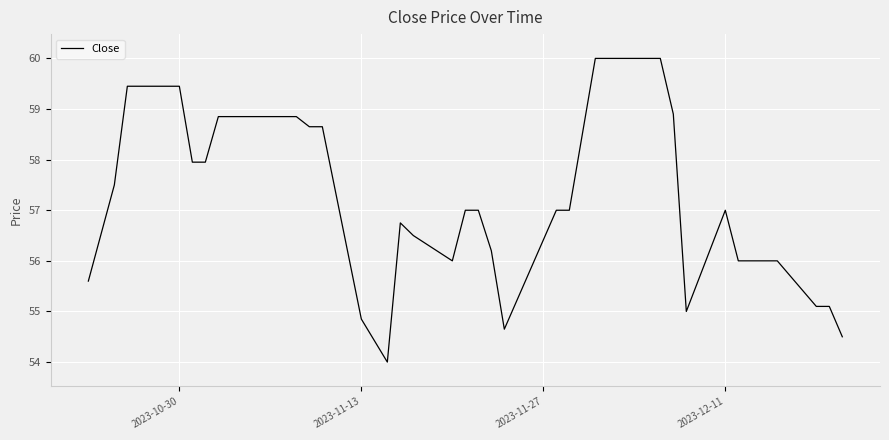

What is the difference between the maximum and minimum values?

6.0